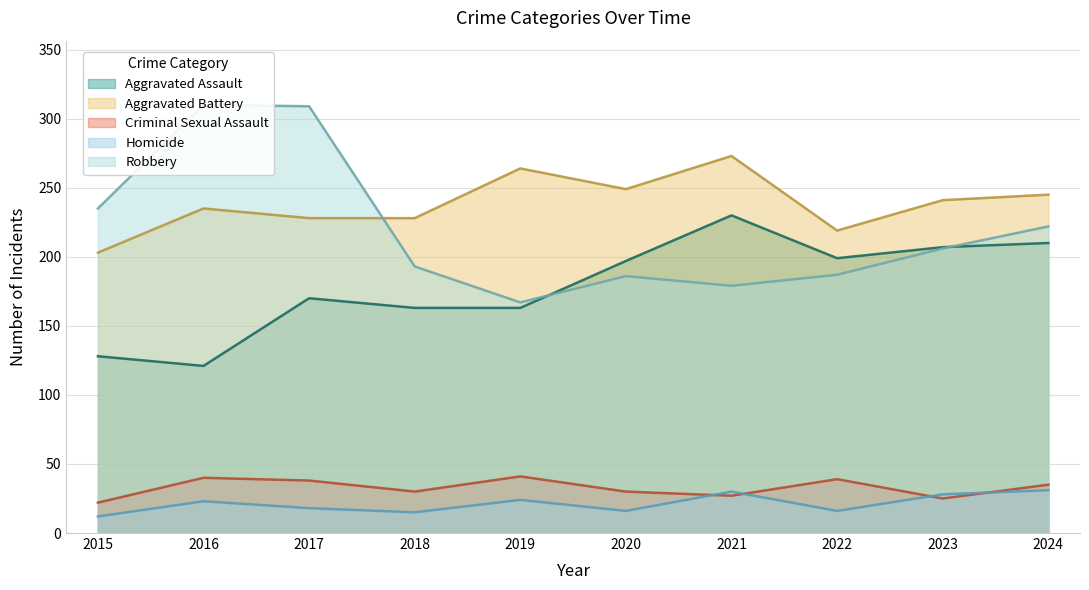

At which label does Criminal Sexual Assault first exceed 35?

2016